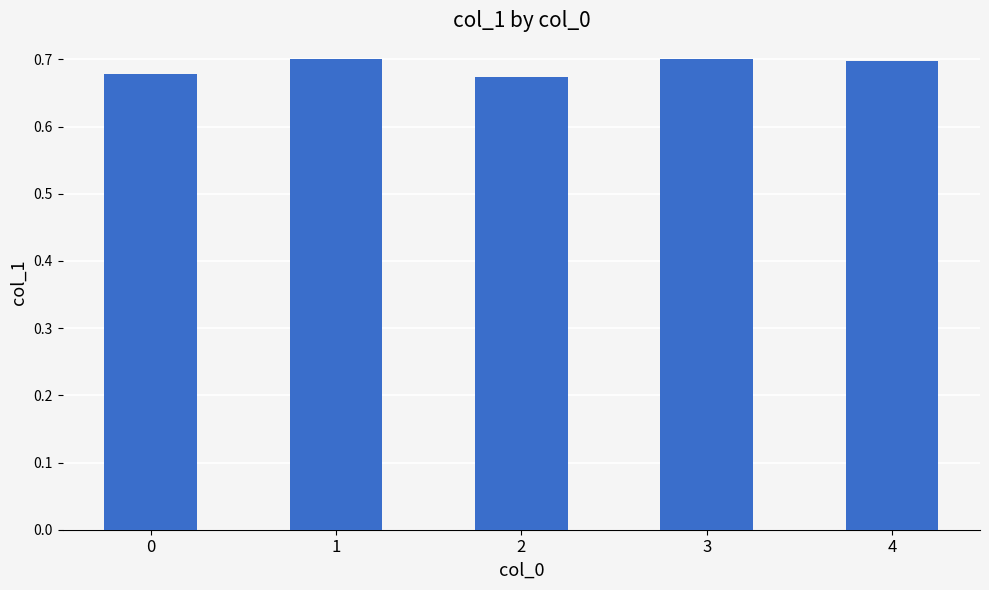

True or false: the data shows 0.7 at 3.

True